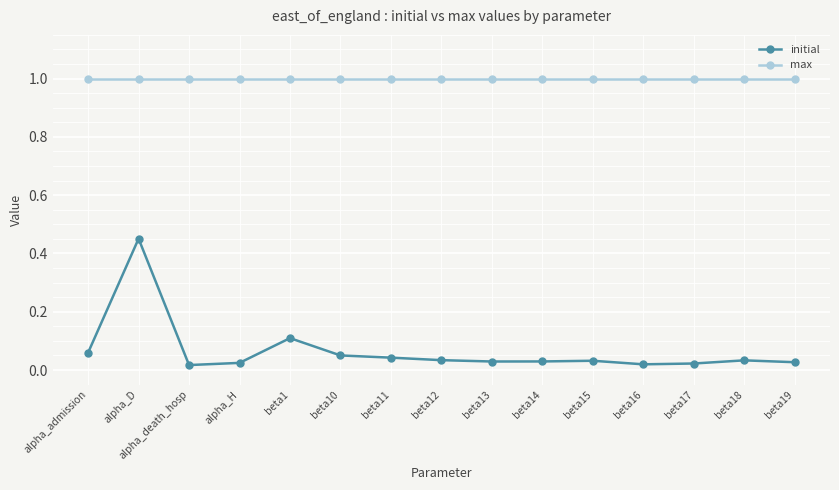

What is the maximum value shown in the chart?

1.0